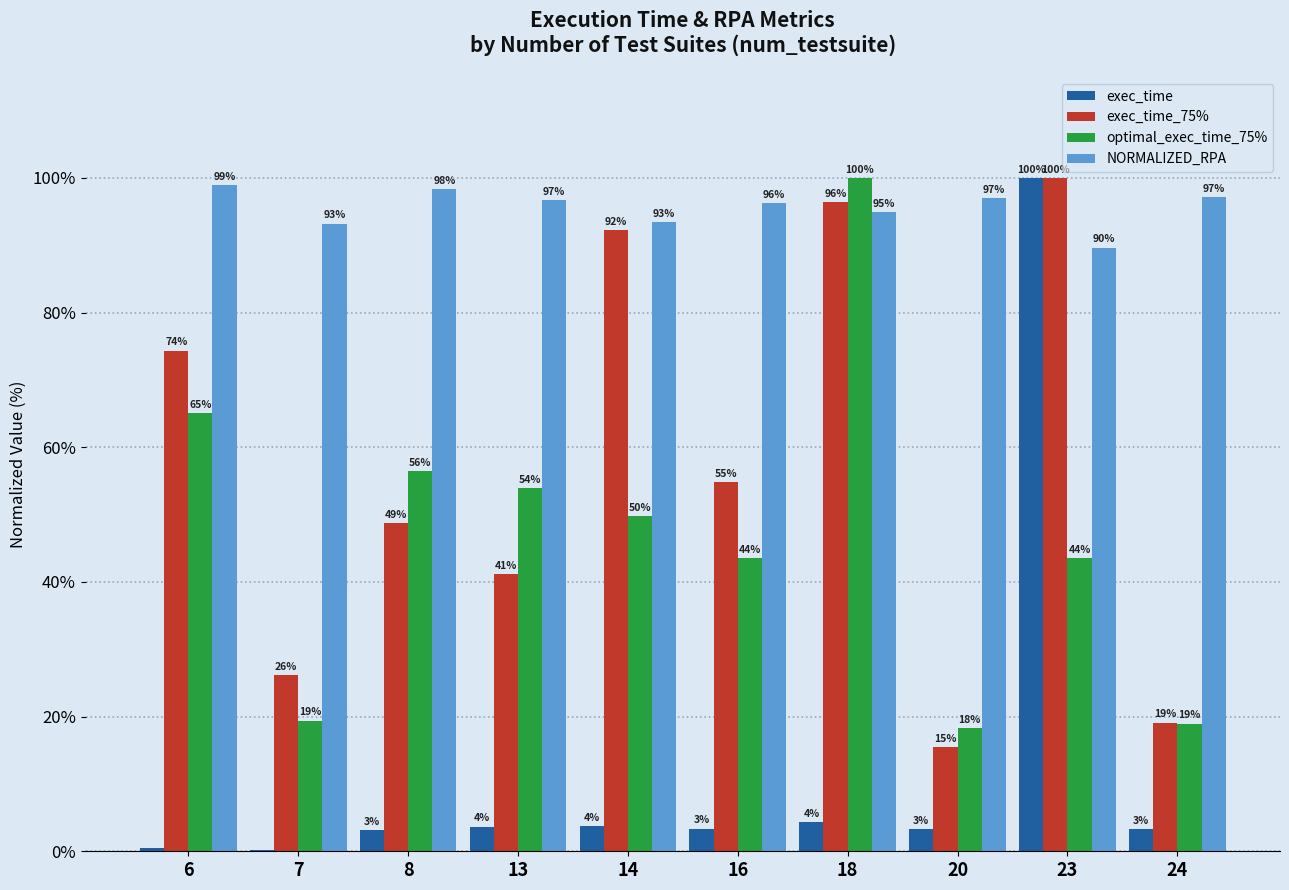

At which label does exec_time_75% reach its peak?

23